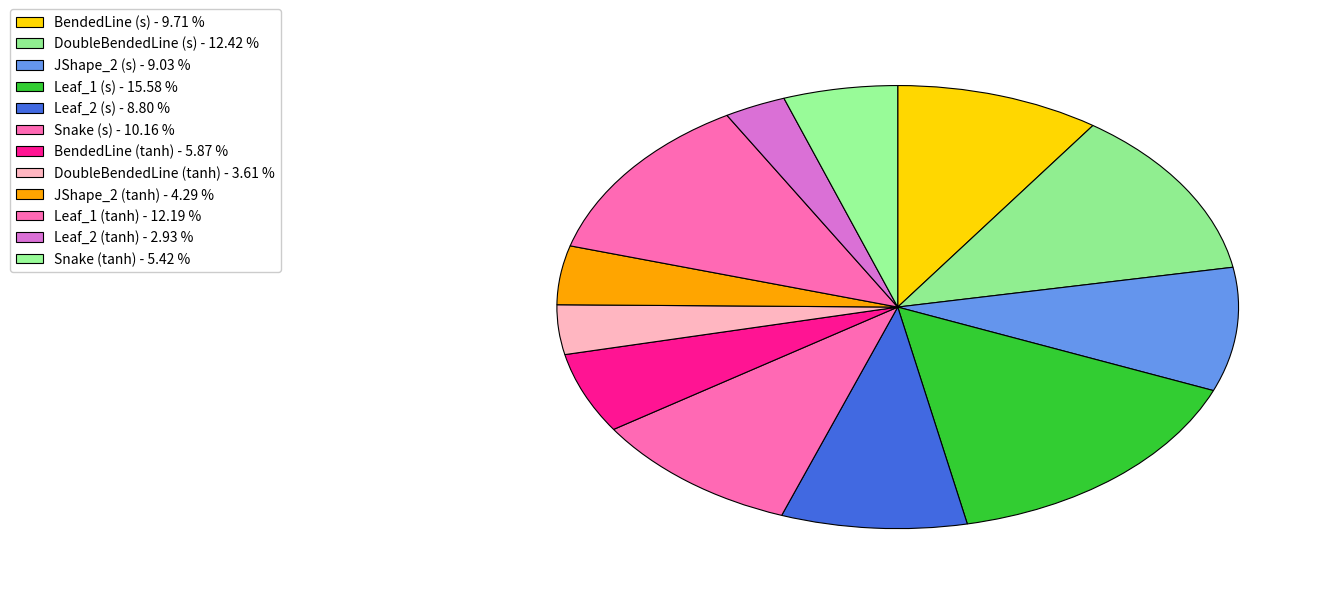

Count the number of slices in the pie.

12